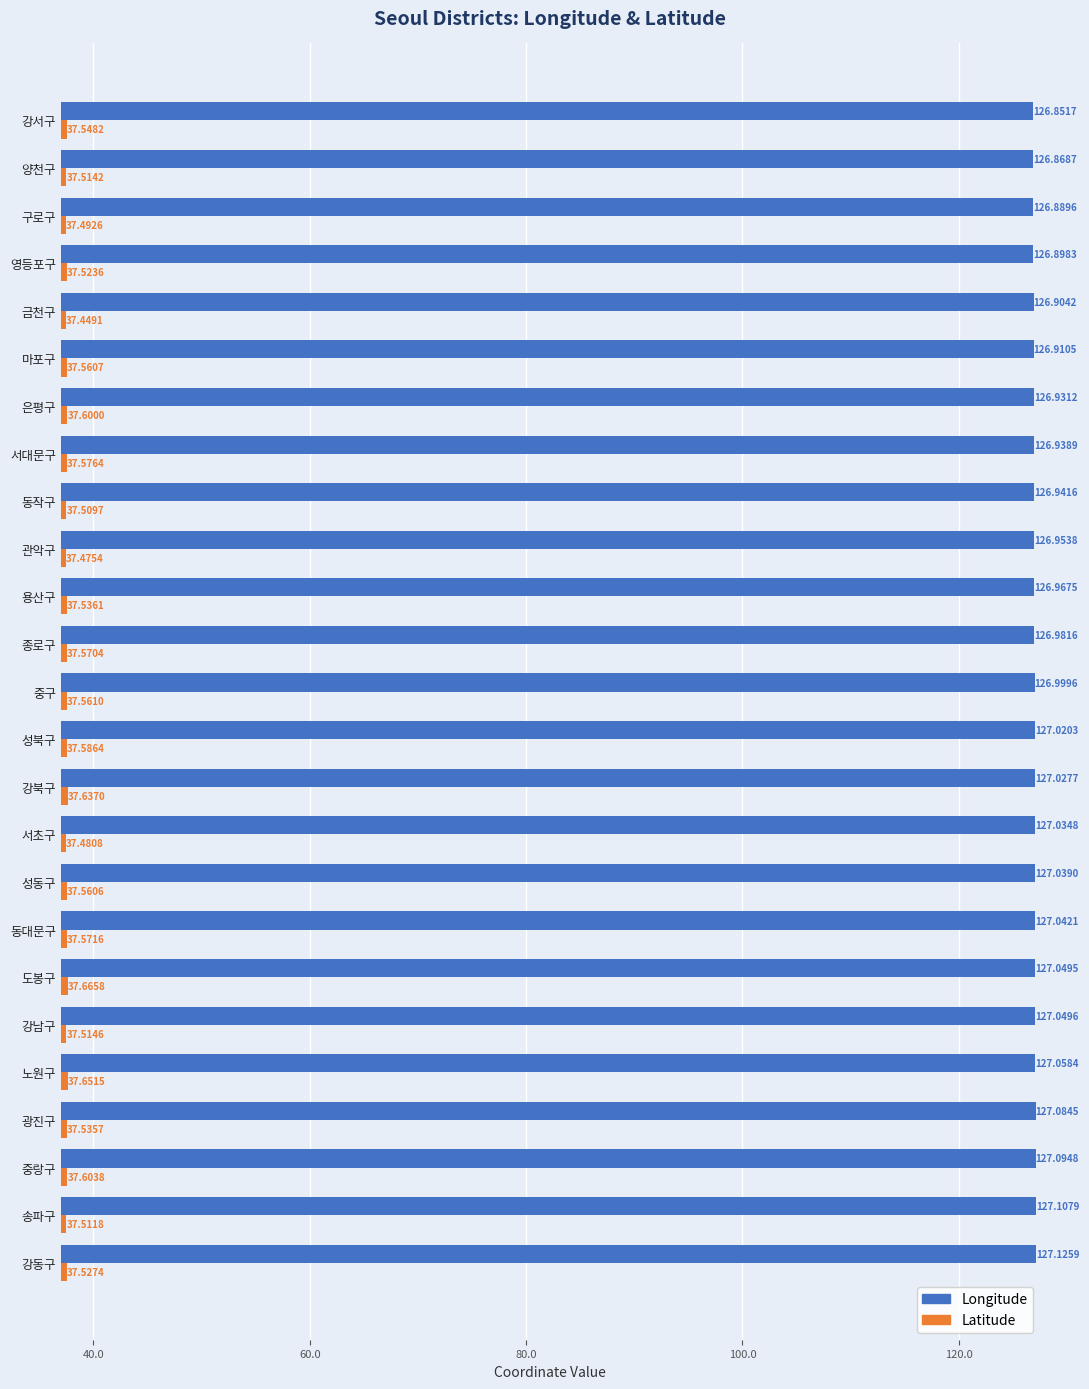

What is the difference between the highest and lowest values at 양천구?

89.4